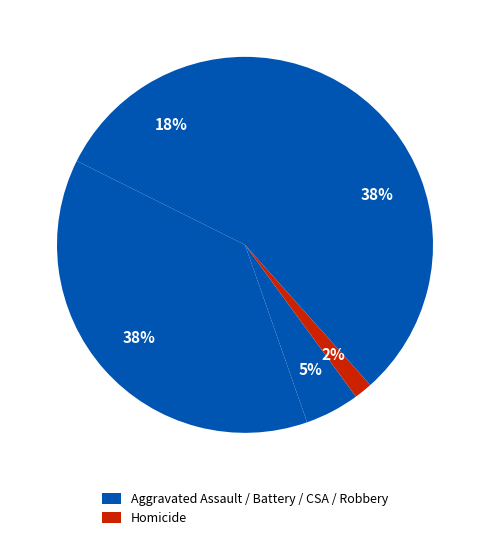

How many segments does this pie chart have?

5